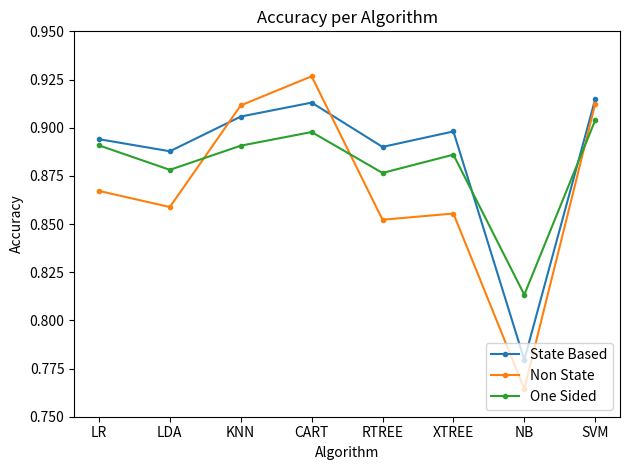

Is this an area chart (filled region under the line)?

No